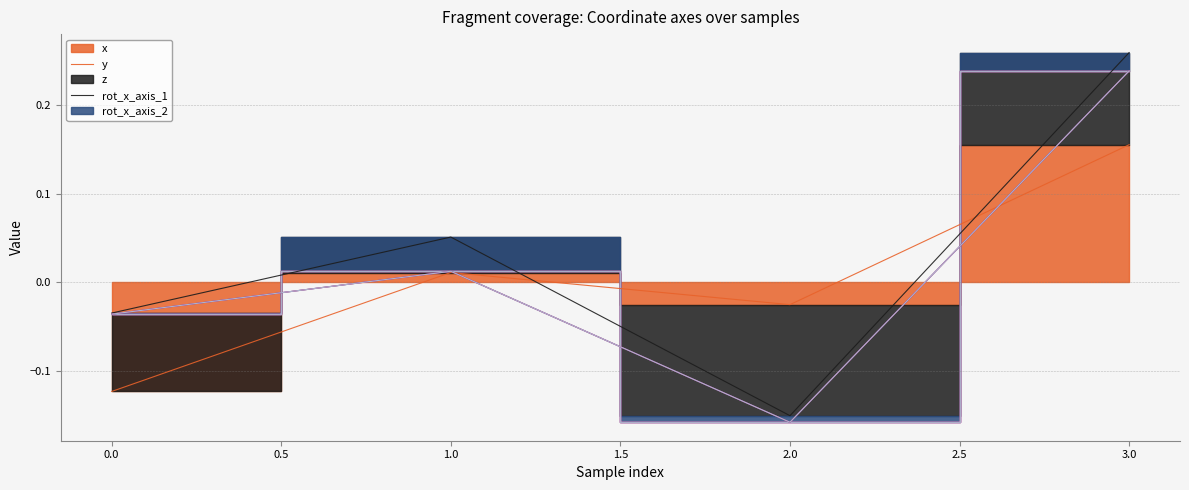

True or false: z and rot_x_axis_1 cross at least once.

False